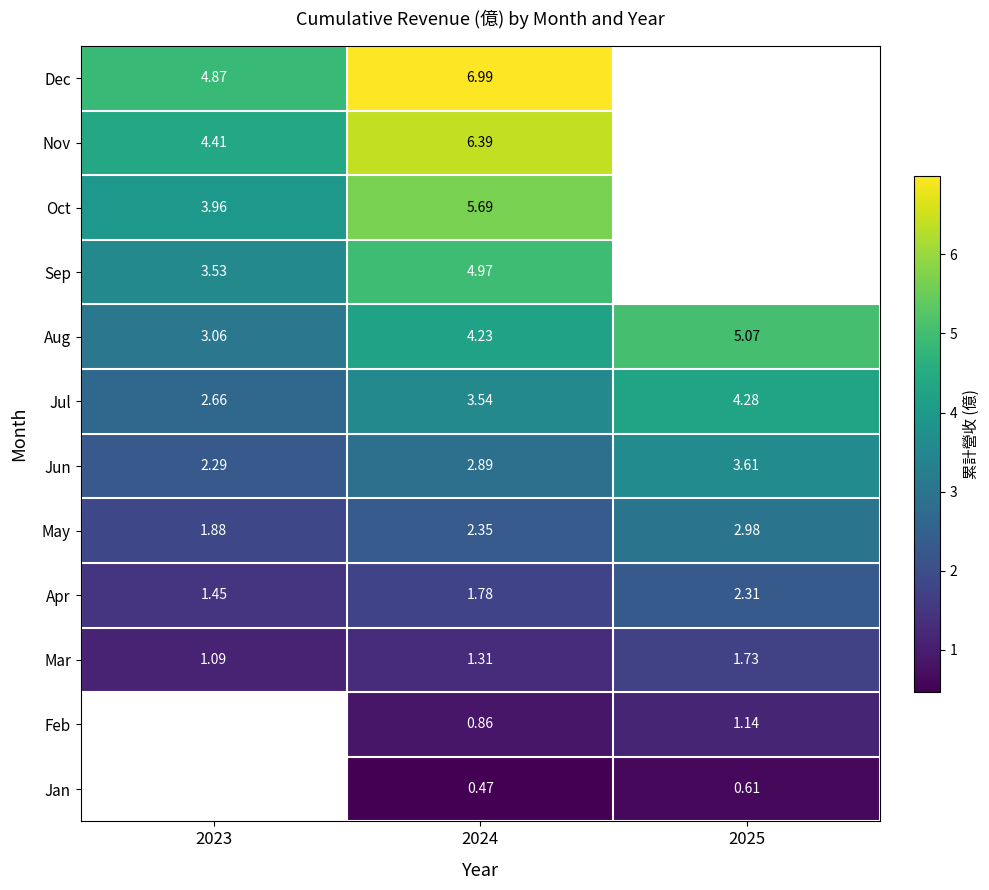

Is it true that Nov equals 4.4 at 2023?

True